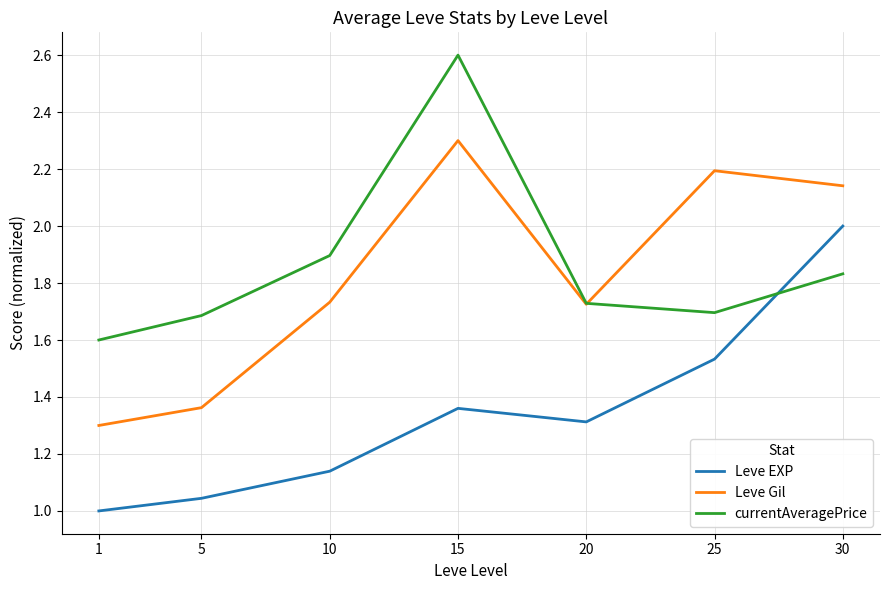

At which label is Leve EXP closest to 1?

1